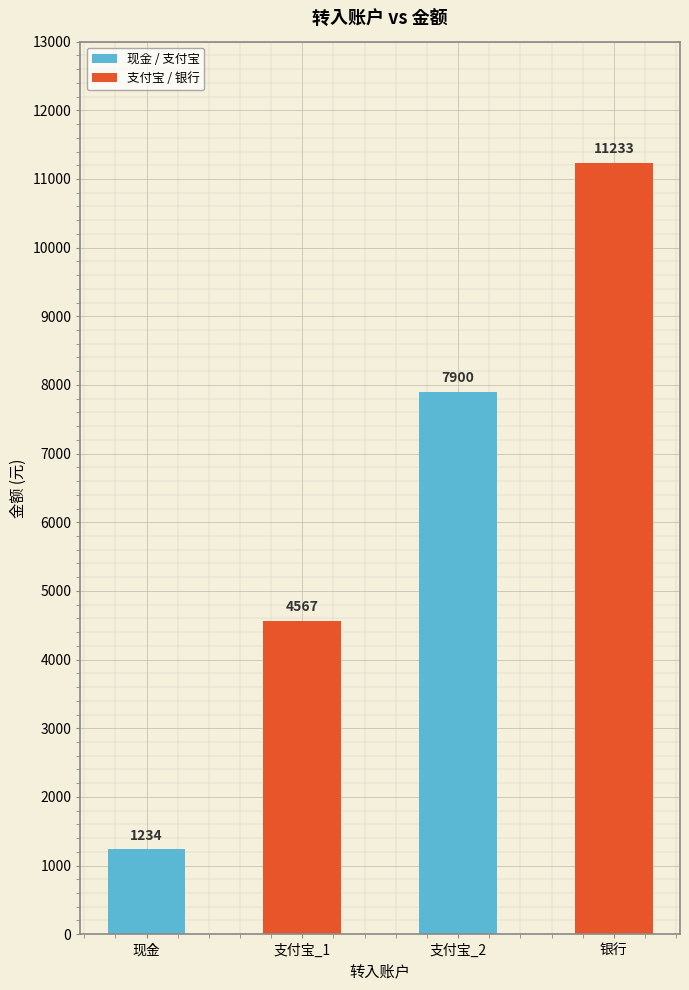

Read the value at 现金, to the nearest 10.

1230